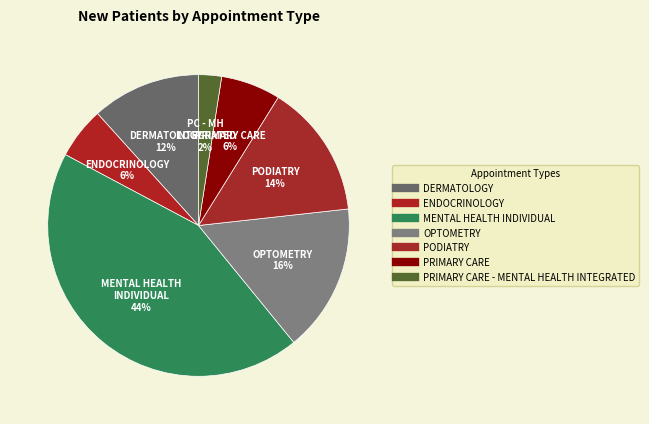

How many slices are in this pie chart?

7